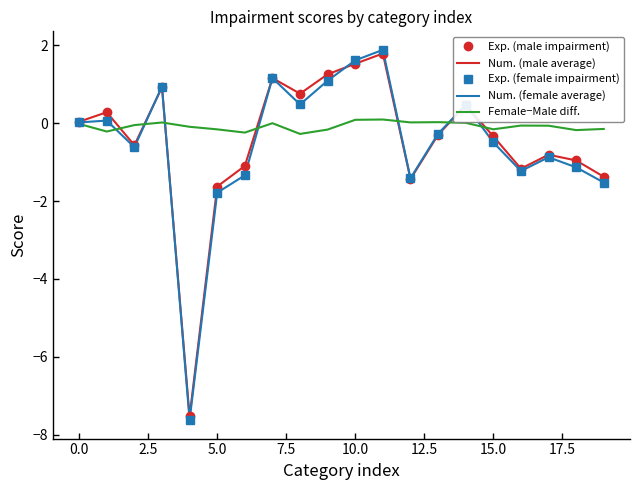

What is the maximum value shown in the chart?

1.9